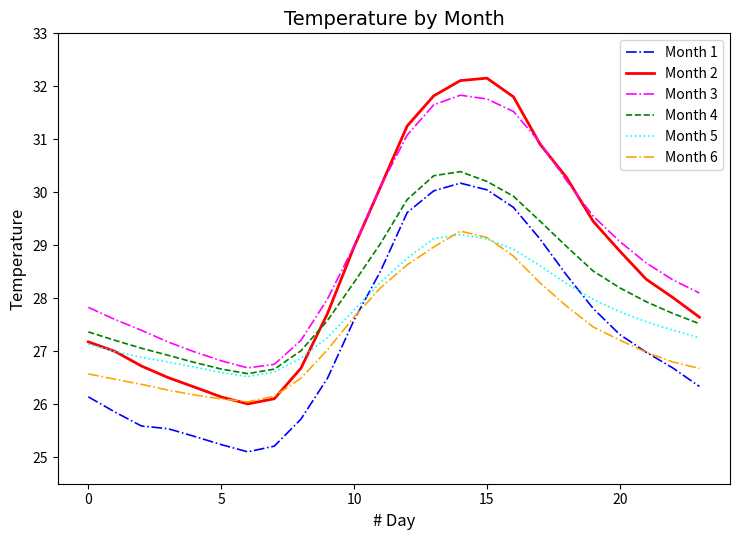

What is the maximum value for Month 2?

32.2